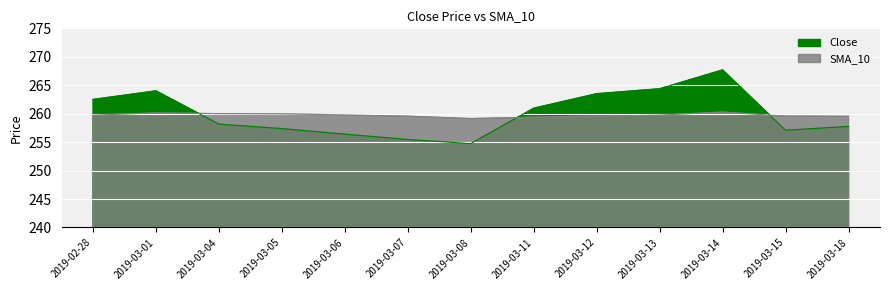

Where does the Close series first go above 258?

2019-02-28